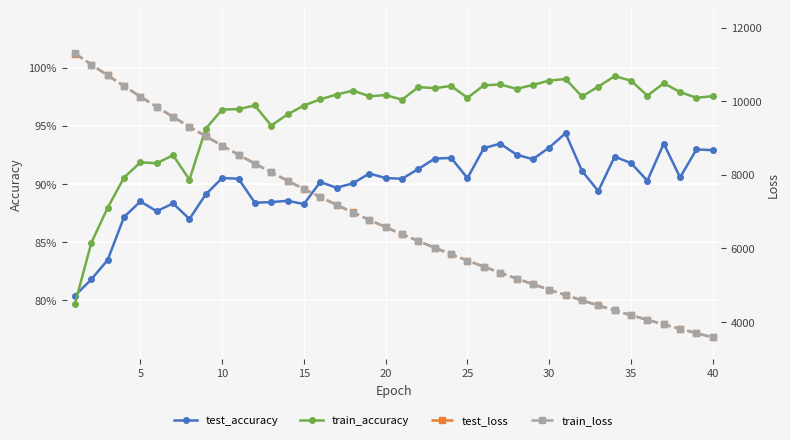

How many data points in test_loss are above 6578?

20